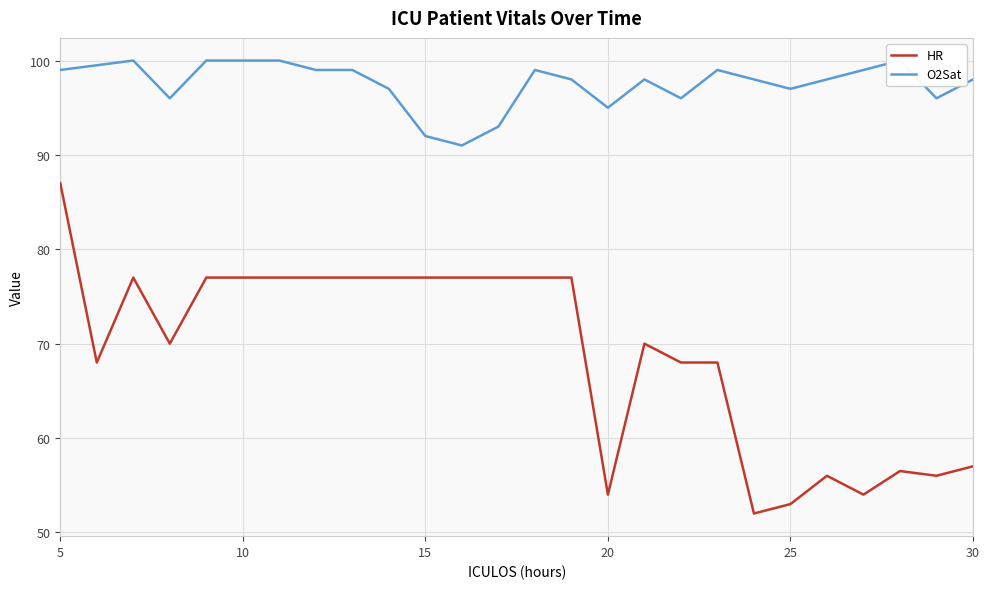

True or false: HR and O2Sat intersect in this chart.

False